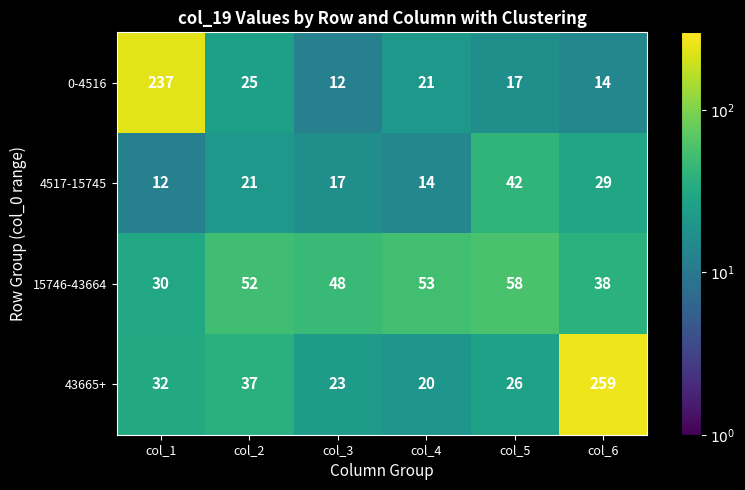

List the series in order of their overall mean, lowest first.

4517-15745, 15746-43664, 0-4516, 43665+